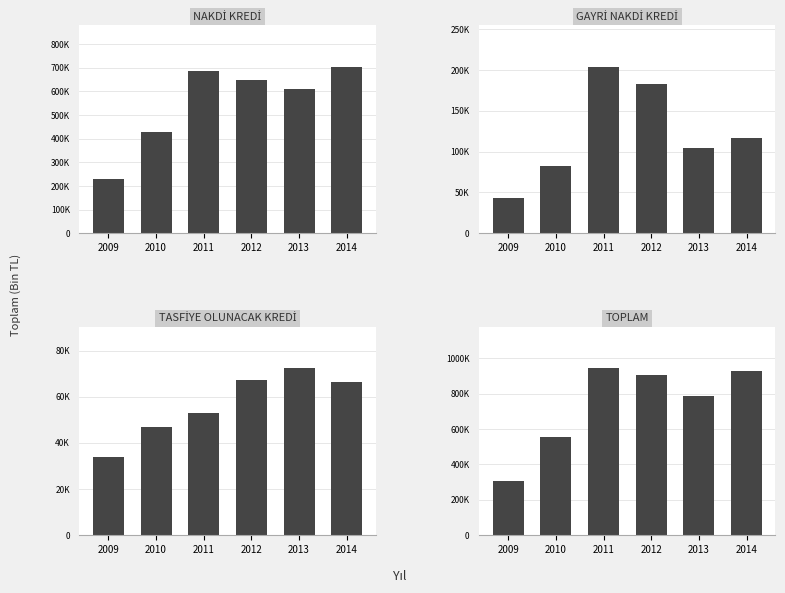

Rank the categories by TASFİYE OLUNACAK KREDİ value from lowest to highest.

2009, 2010, 2011, 2014, 2012, 2013